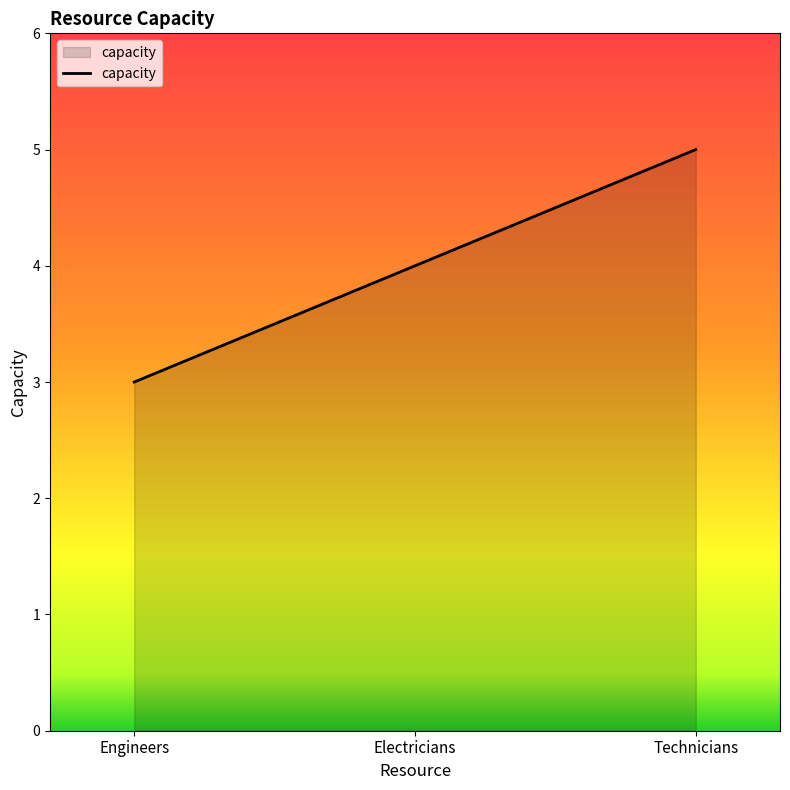

What is the difference between the maximum and second lowest values?

1